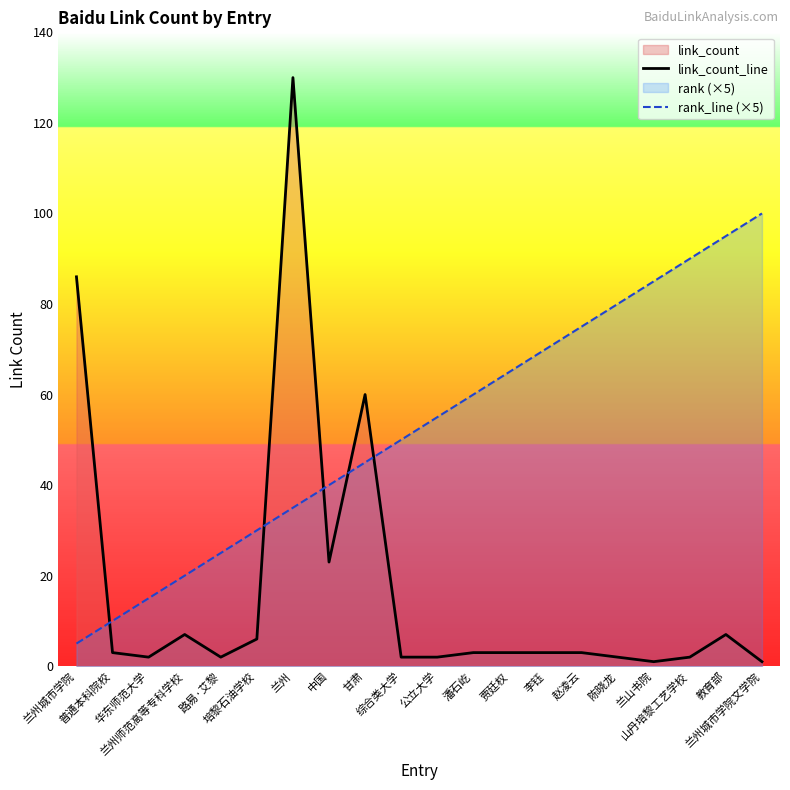

What is the label of the 19th point from the right?

普通本科院校